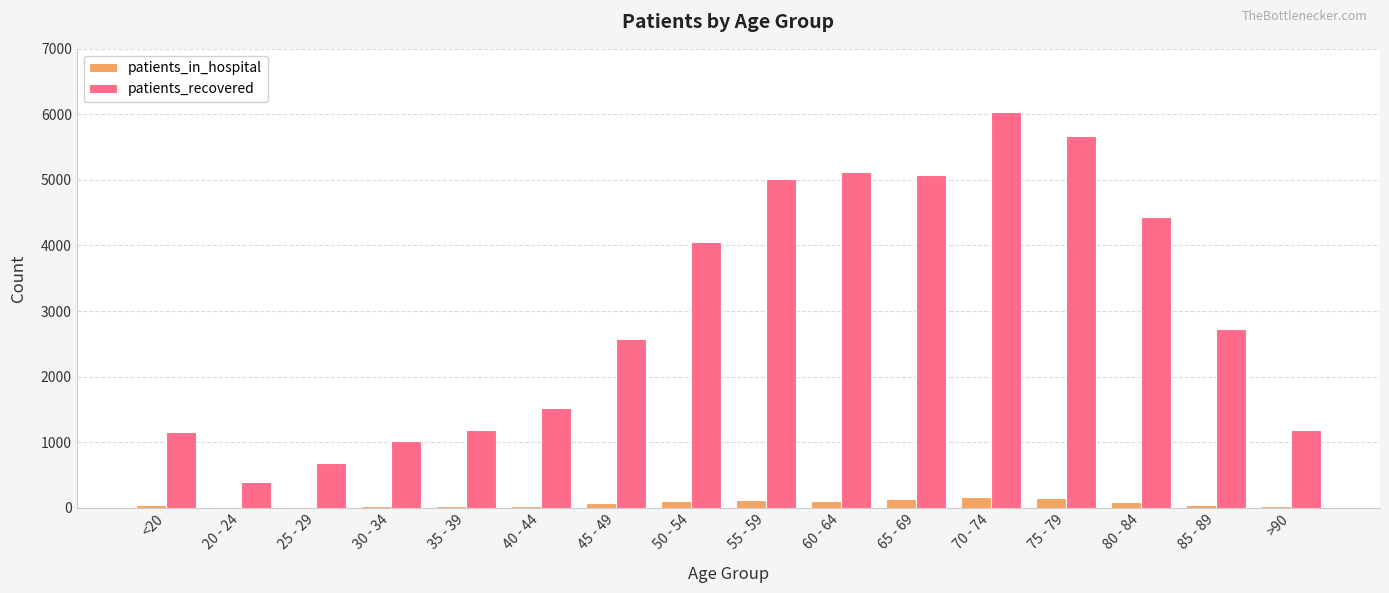

Which label corresponds to the largest value in the chart?

70 - 74